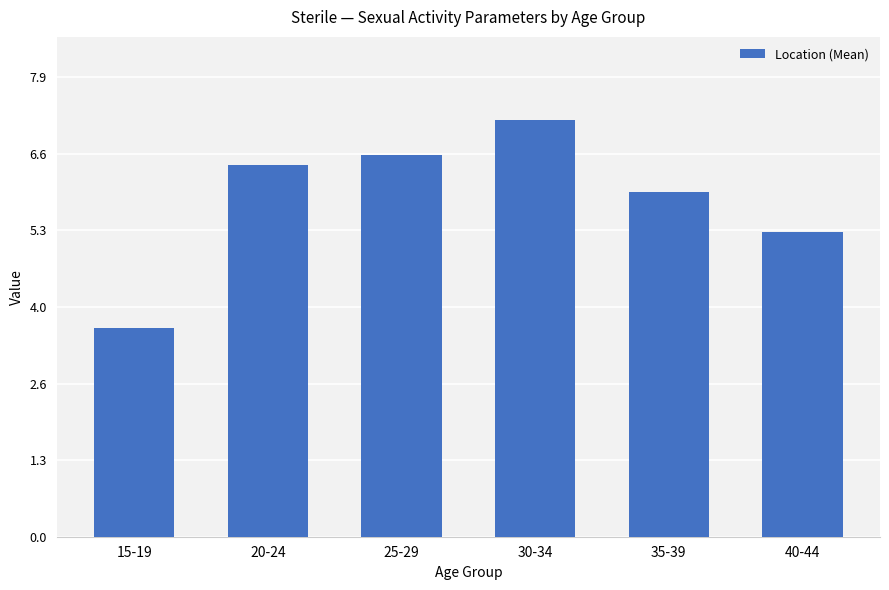

What is the change in value from 20-24 to 30-34?

+0.8